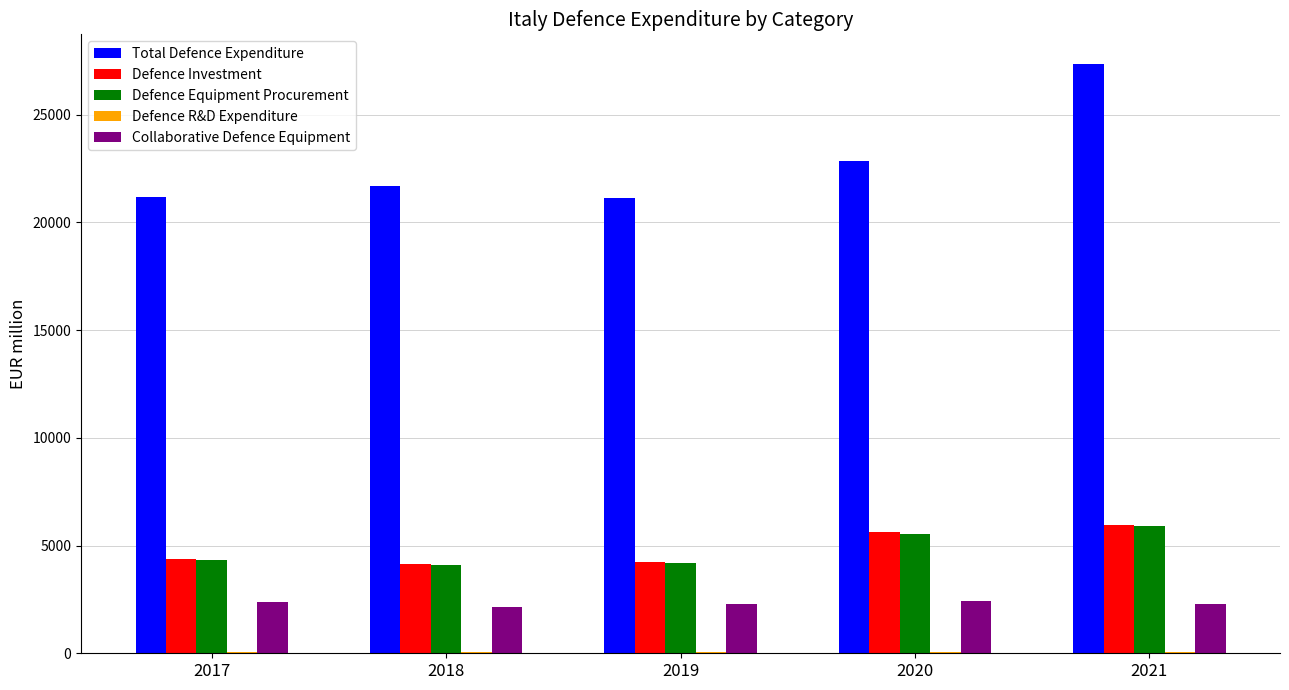

Between 2020 and 2021, which series saw the biggest shift?

Total Defence Expenditure